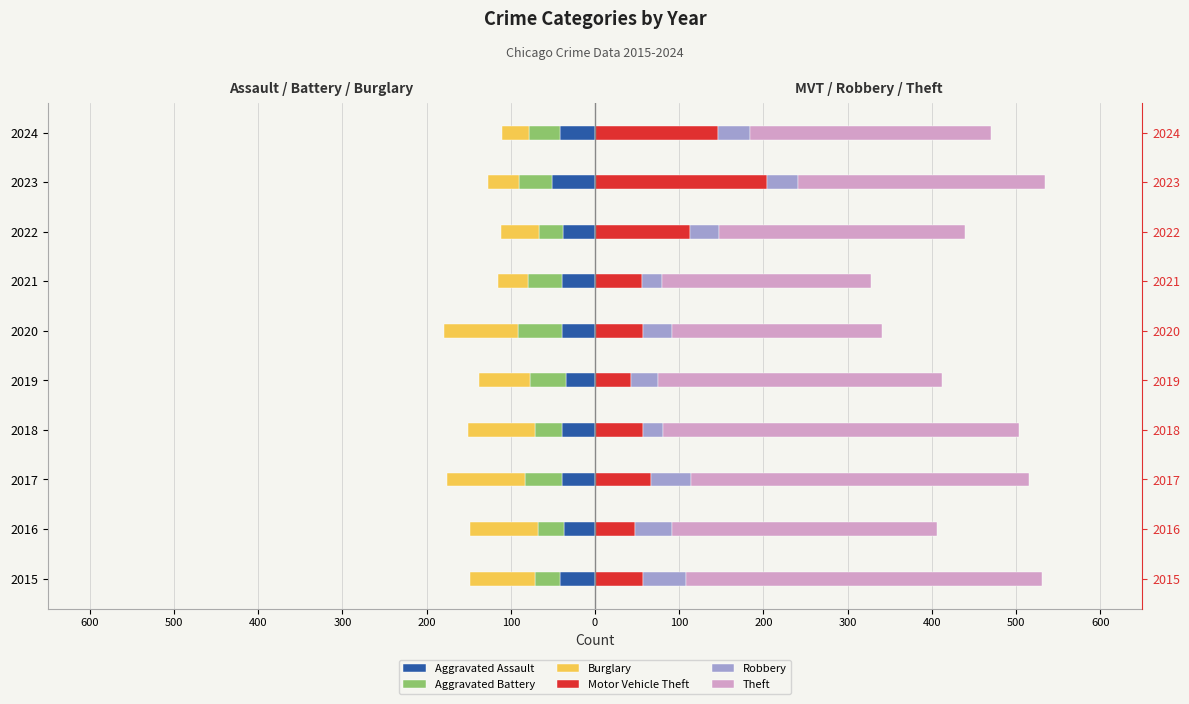

The Aggravated Assault series shows -11 at 2020. True or false?

False